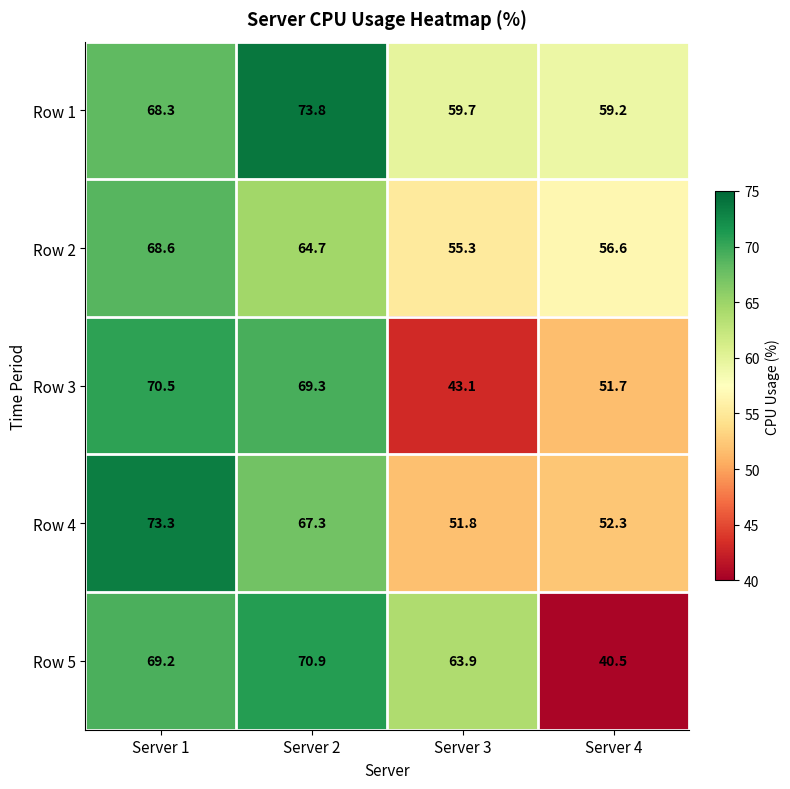

Where does the Row 3 series first go above 69?

Server 1